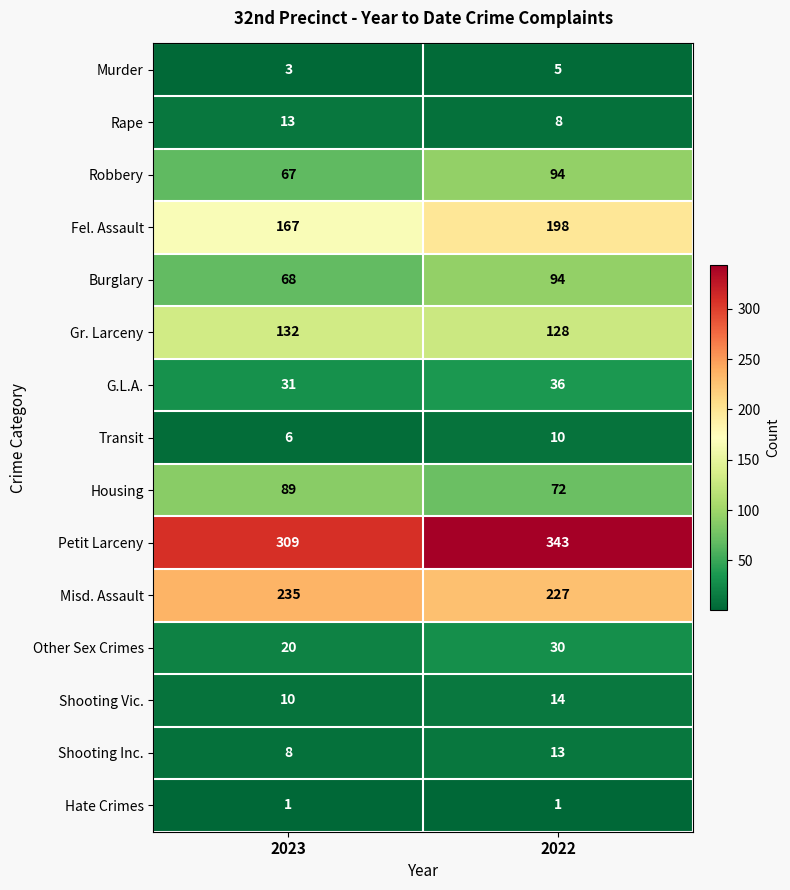

What is the average value of the Petit Larceny series?

326